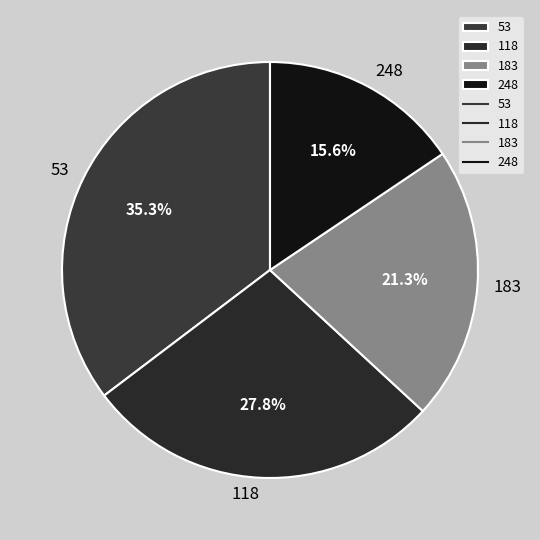

Is there any slice that represents more than half of the pie?

No